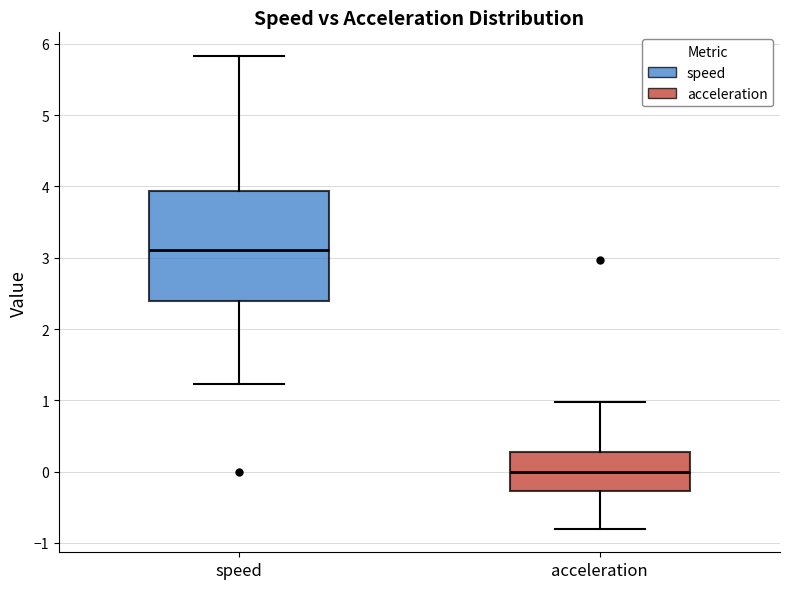

Which box has the highest median line?

speed